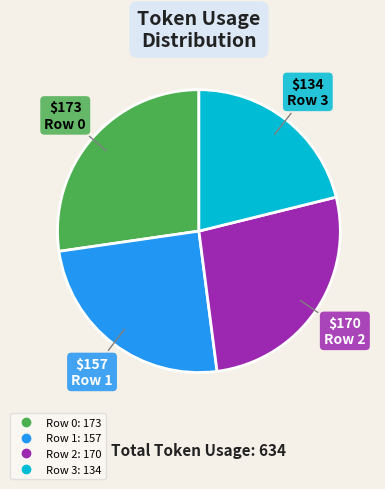

Combined, do Row 3 and Row 0 account for over 50%?

No